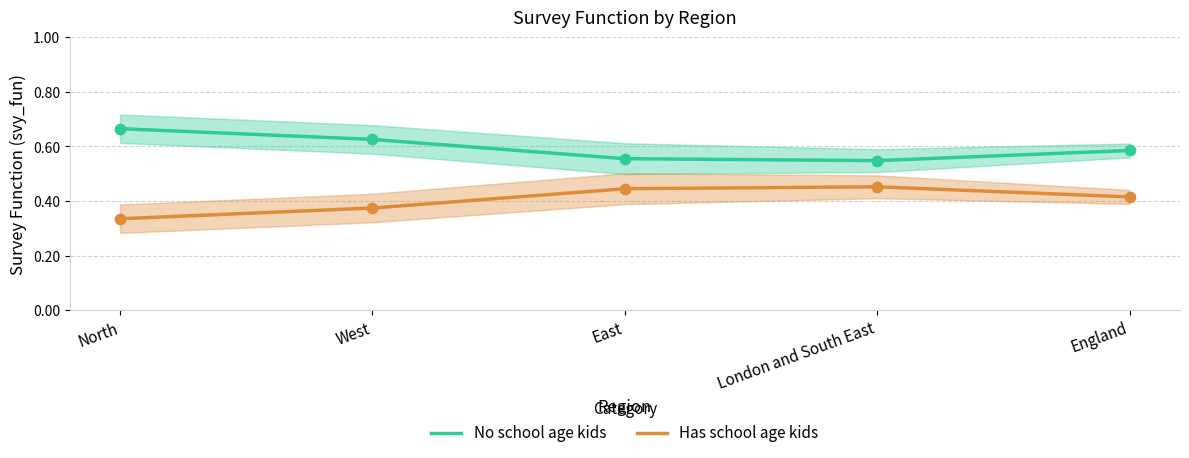

Which series contains the highest Y value?

No school age kids